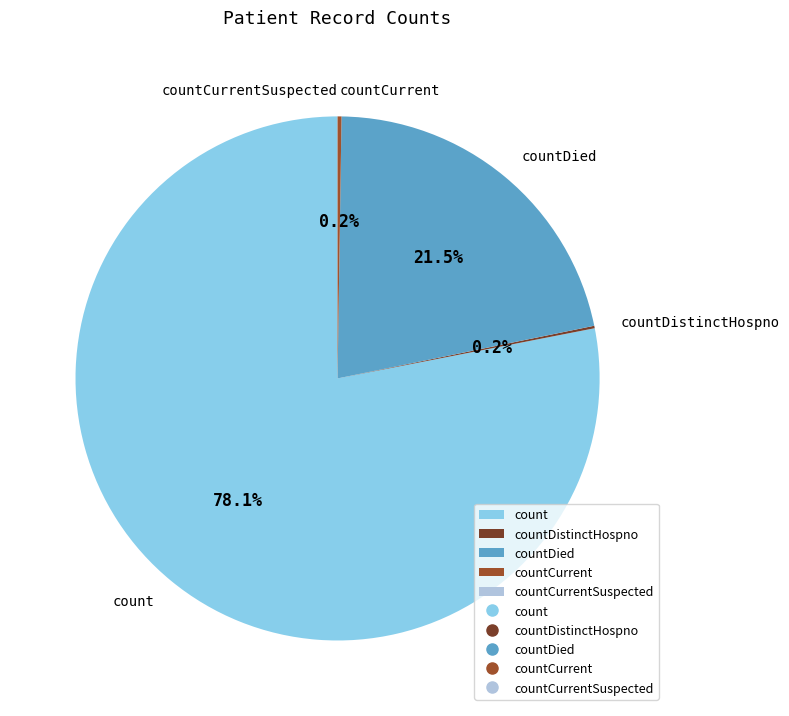

How much of the chart is everything except count?

21.9%